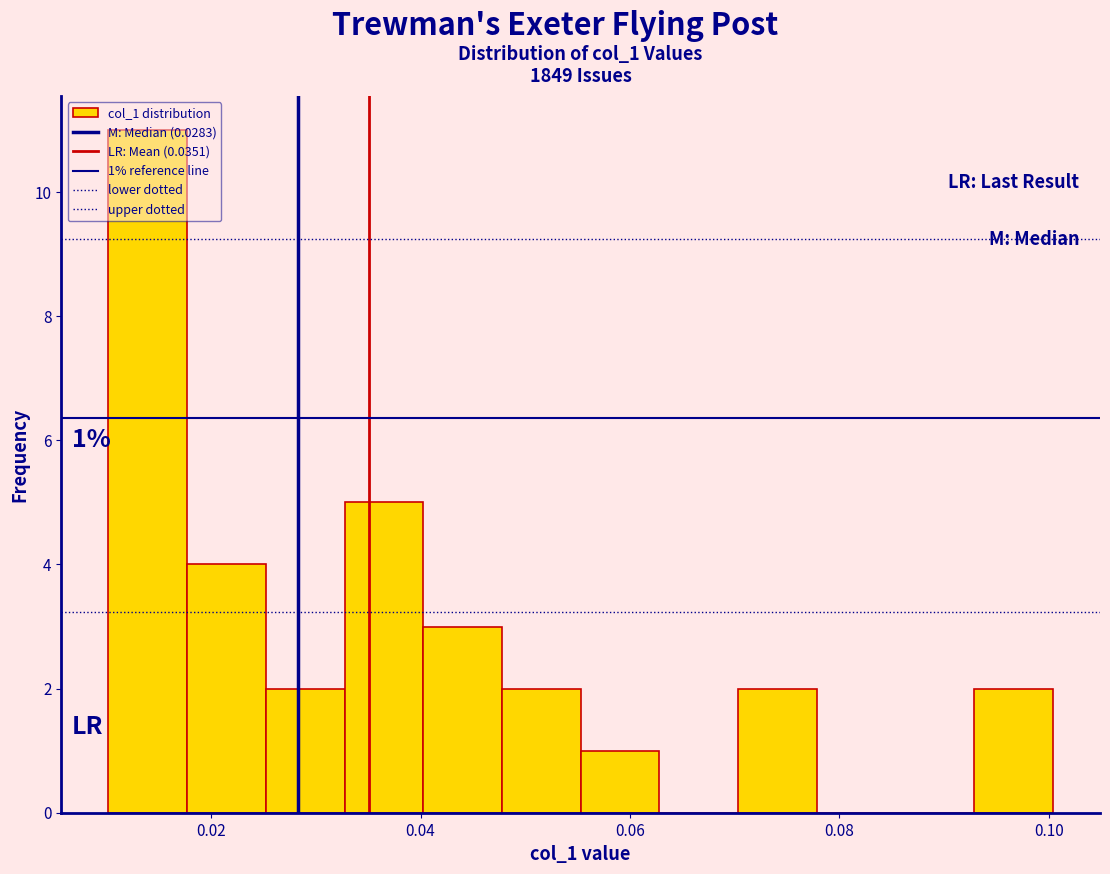

Read against the x-axis, roughly where is the centre of the tallest bar?

0.014